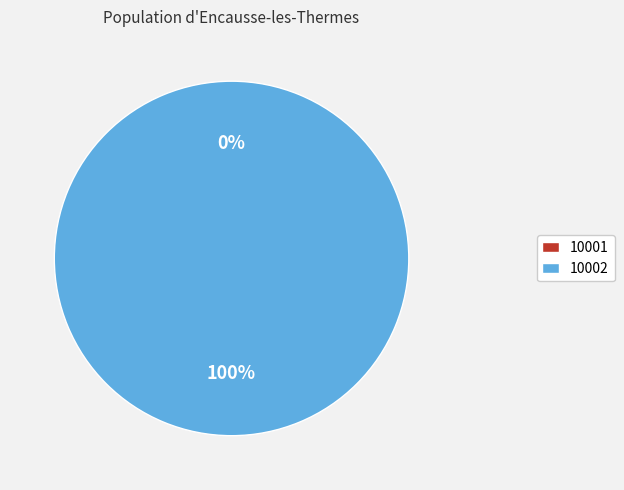

How many slices are in this pie chart?

2